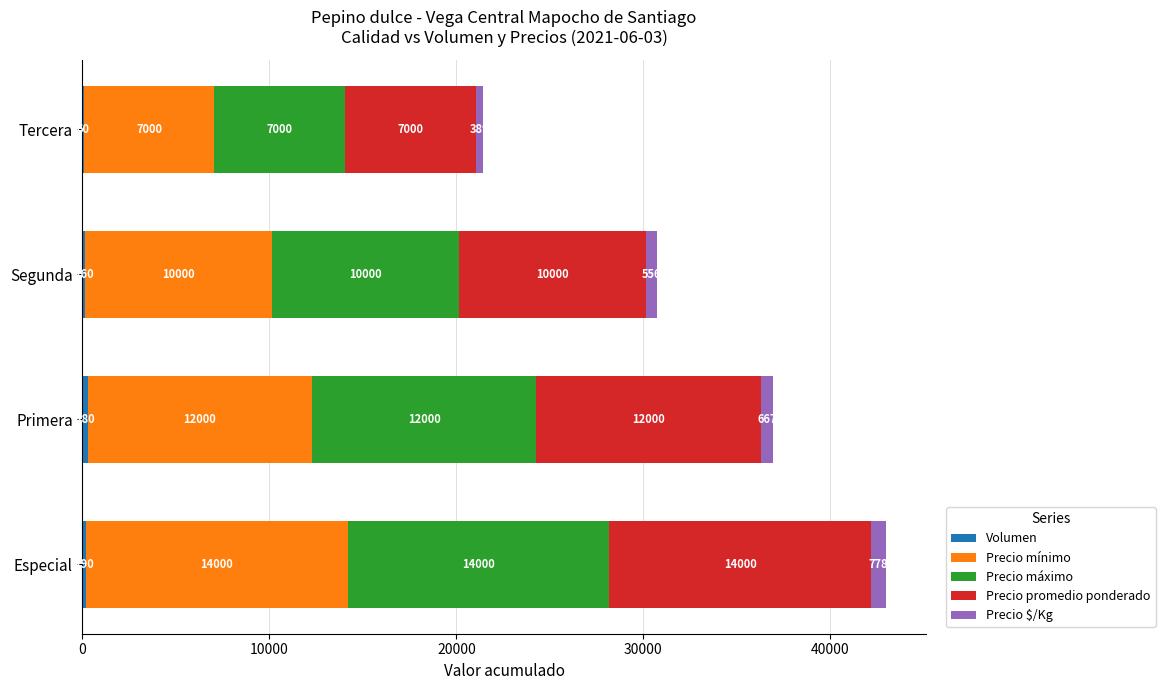

What is the total value across all series at Tercera?

21449